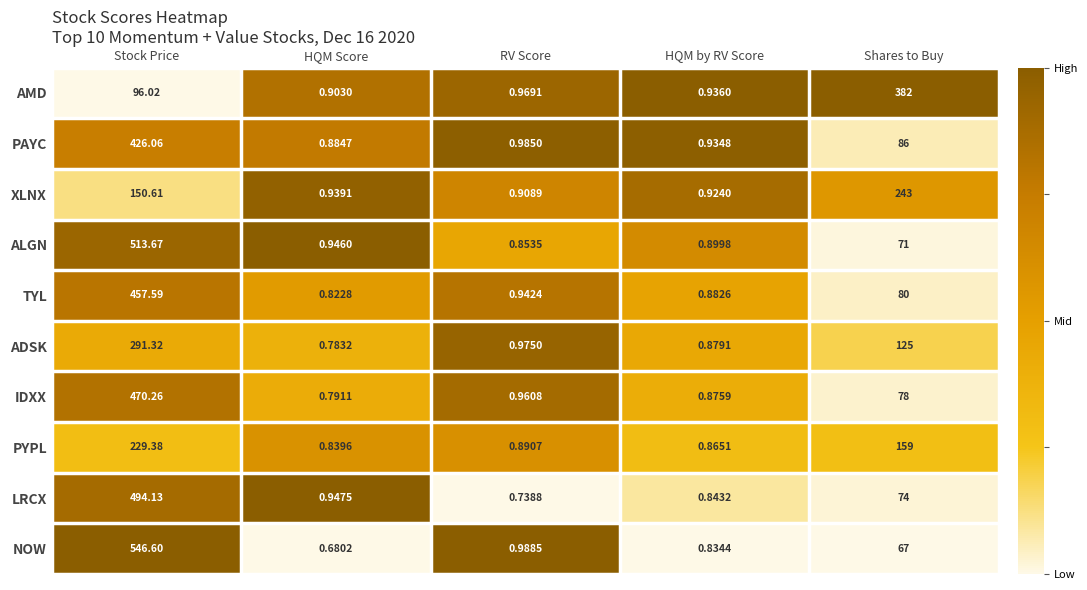

Where is XLNX nearest to the value 121?

Stock Price